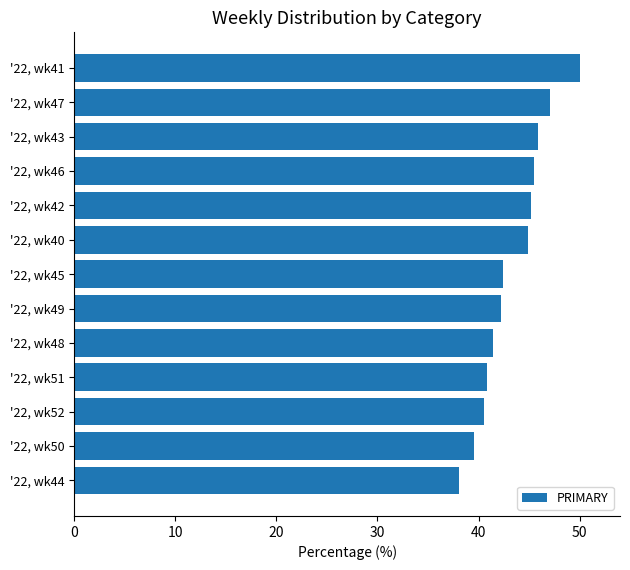

What is the difference between the maximum and second lowest values?

10.5